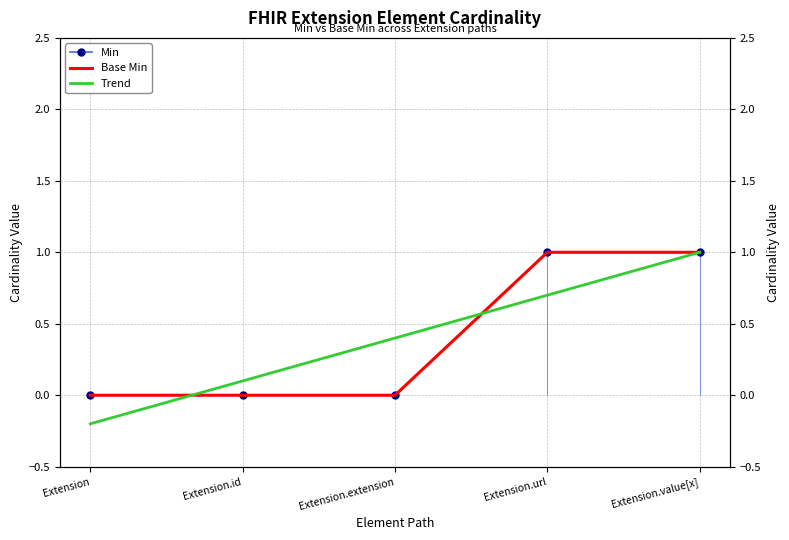

What is the difference between the maximum and minimum values in the Min series?

1.0